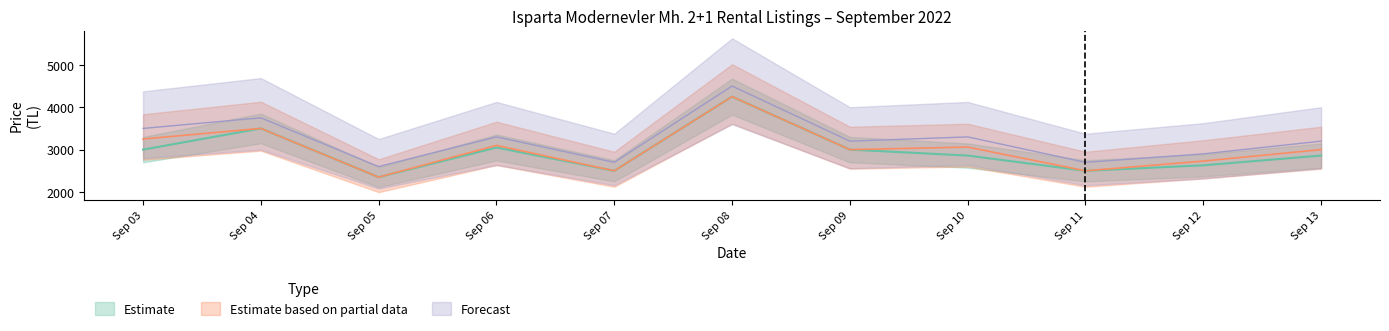

What is the spread (max minus min) of values at Sep 11?

200